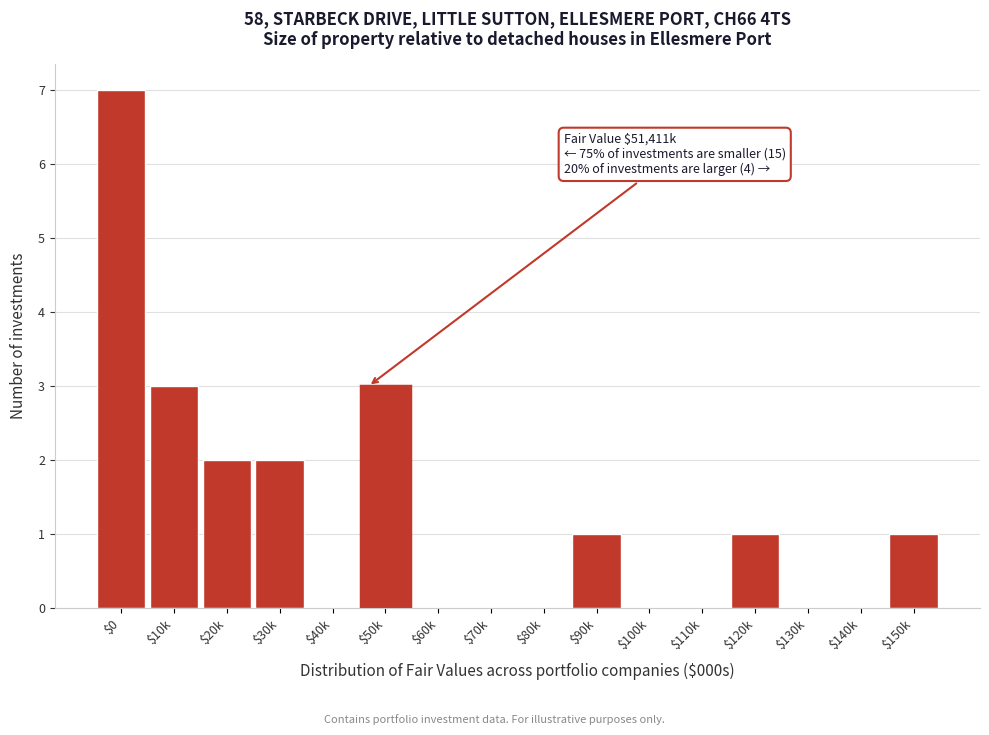

What is the sum of all values?

20